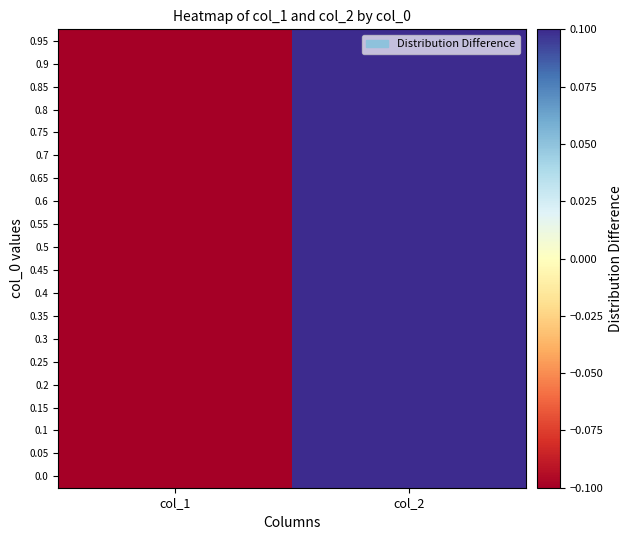

What is the minimum value shown in the chart?

-4.8